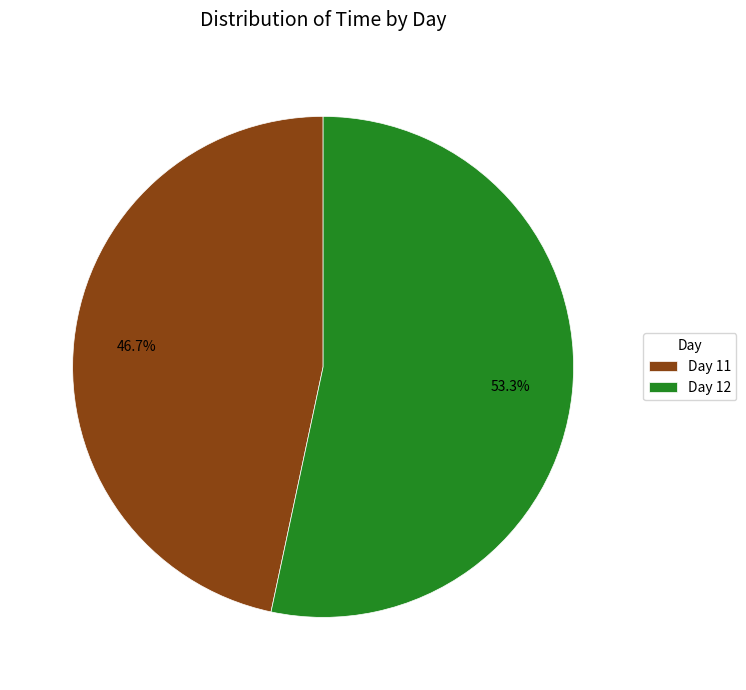

Which slice is the largest?

Day 12